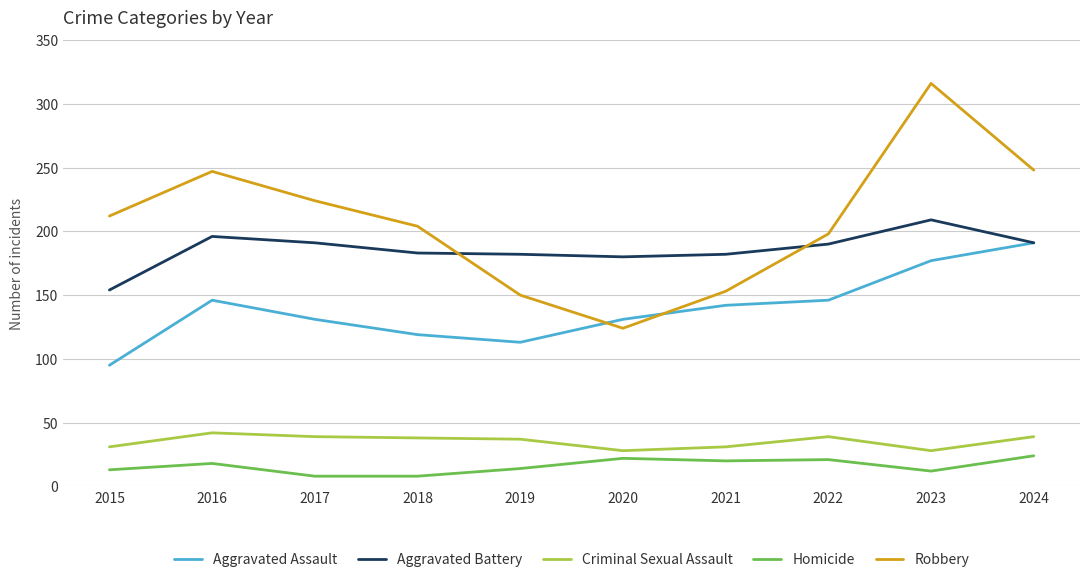

Rank the series at 2019 from highest to lowest value.

Aggravated Battery, Robbery, Aggravated Assault, Criminal Sexual Assault, Homicide